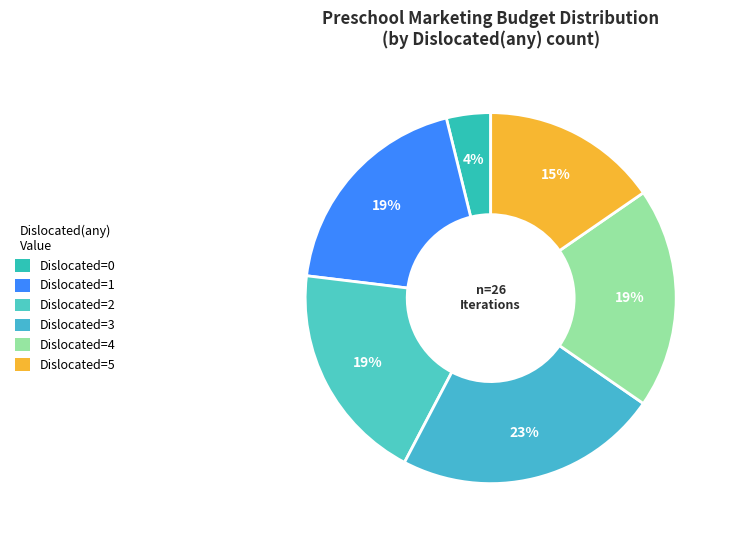

How many segments does this pie chart have?

6